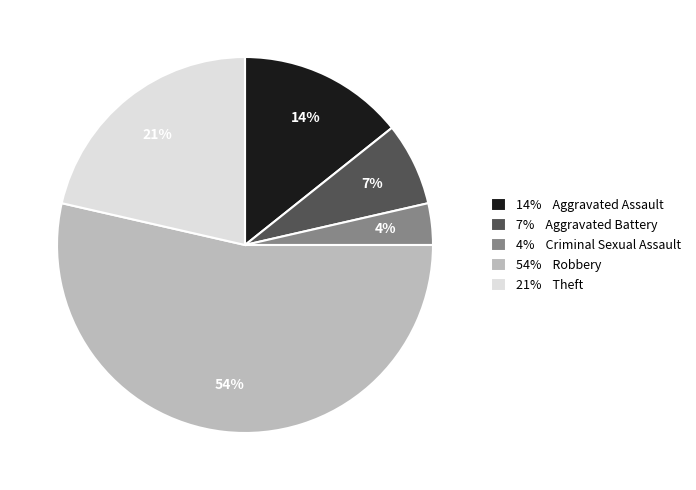

Count the number of slices in the pie.

5